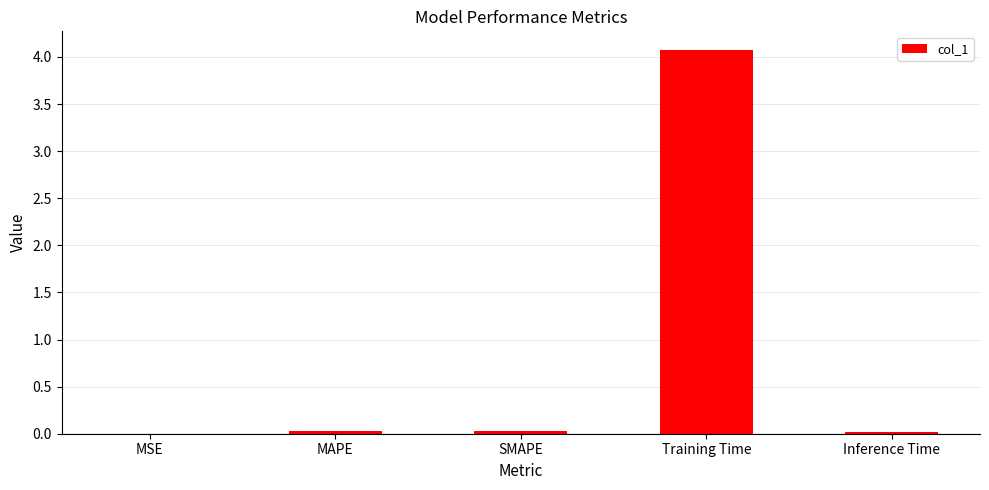

Which has a higher value, Training Time or Inference Time?

Training Time